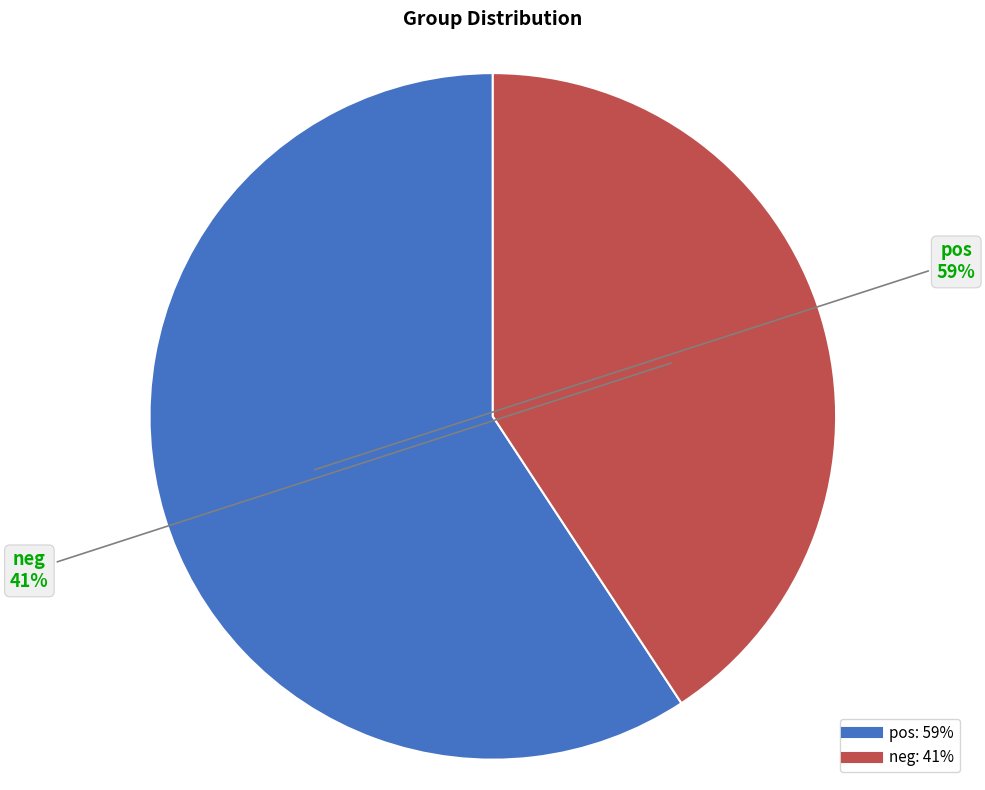

True or false: neg accounts for 30% of the total.

False